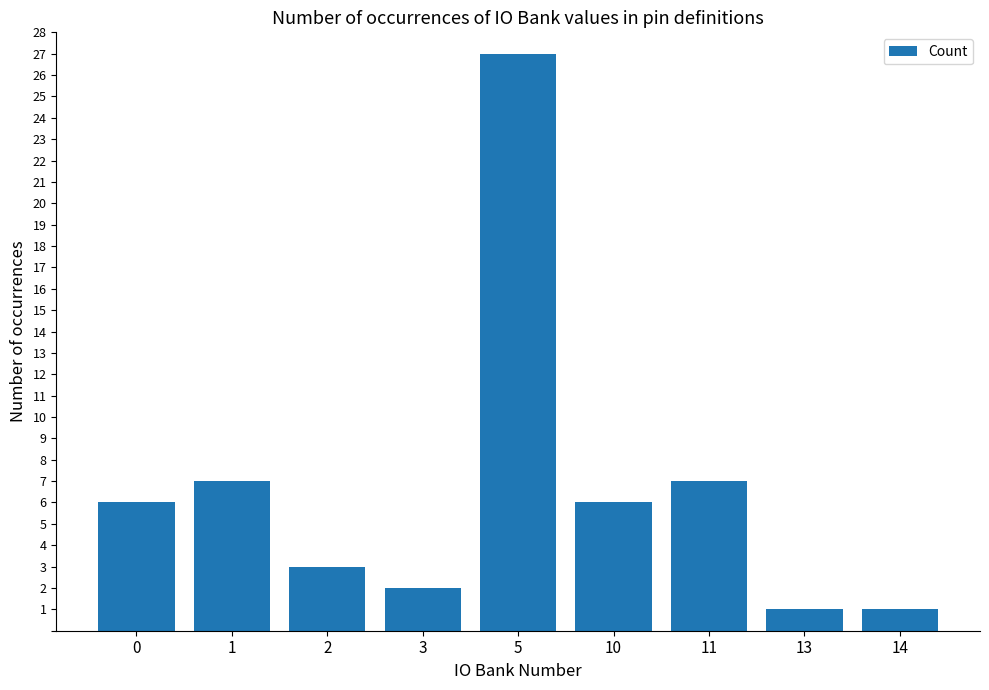

At which category does the chart reach its peak across all series?

5